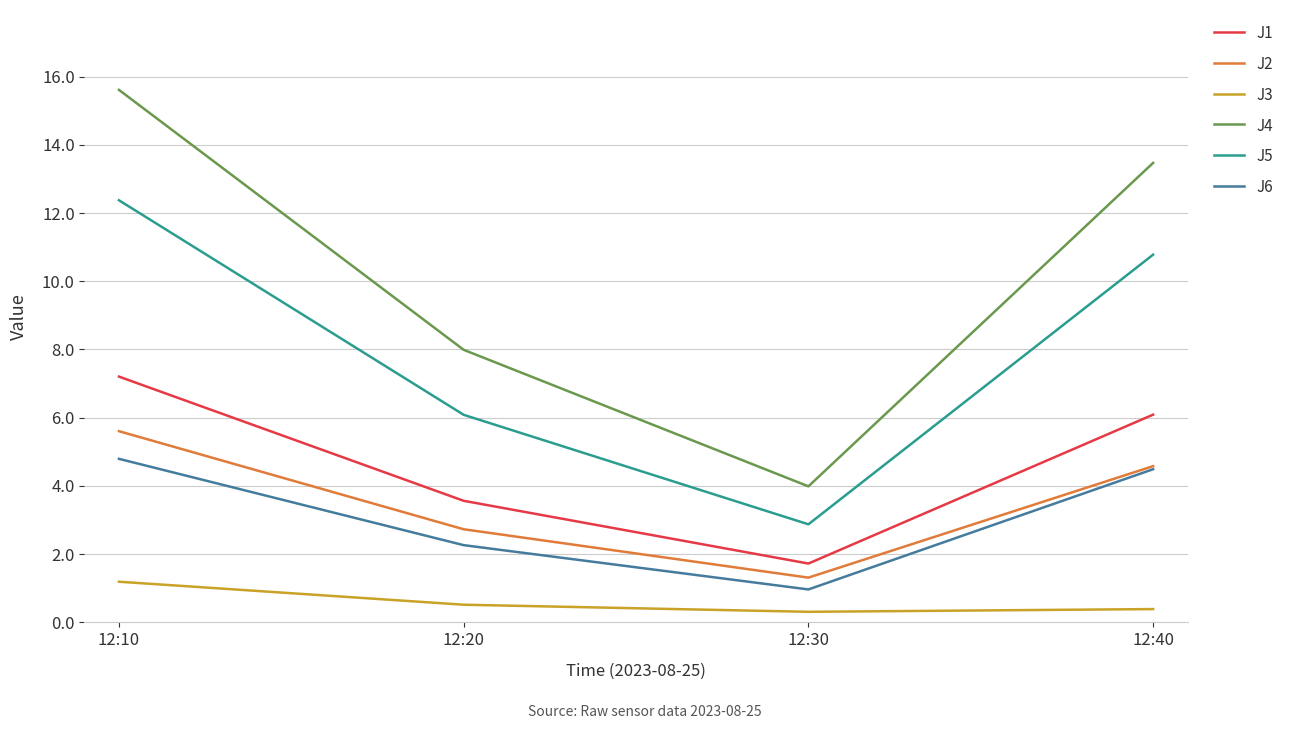

True or false: J6 has a value of 4.8 at 12:10.

True